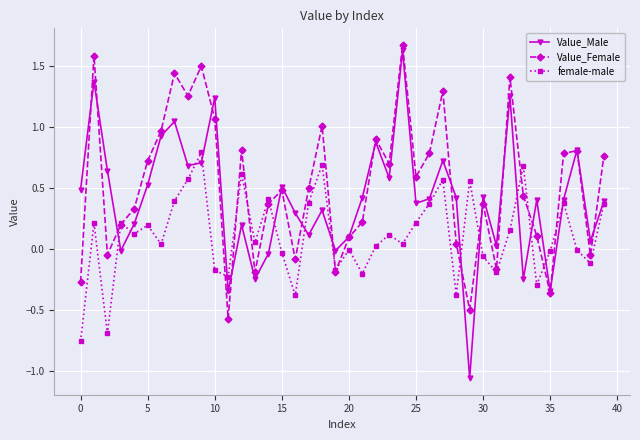

What are all the series names shown in the legend?

Value_Male, Value_Female, female-male